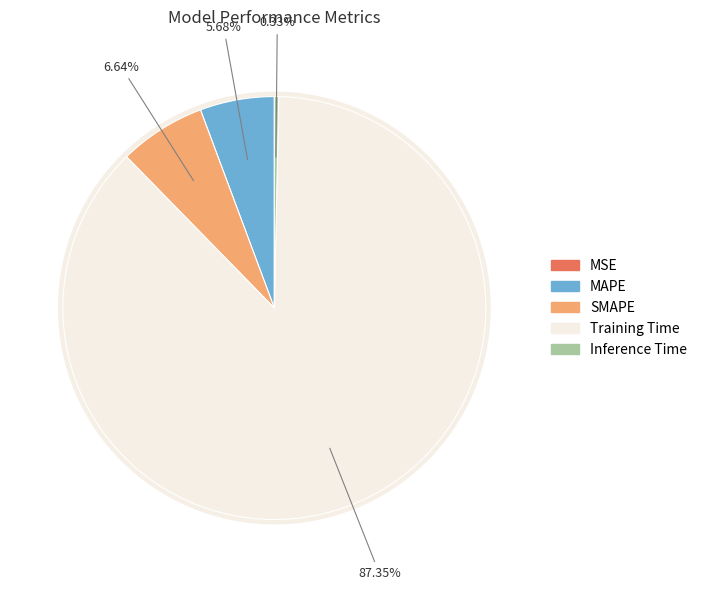

Count the number of slices in the pie.

5